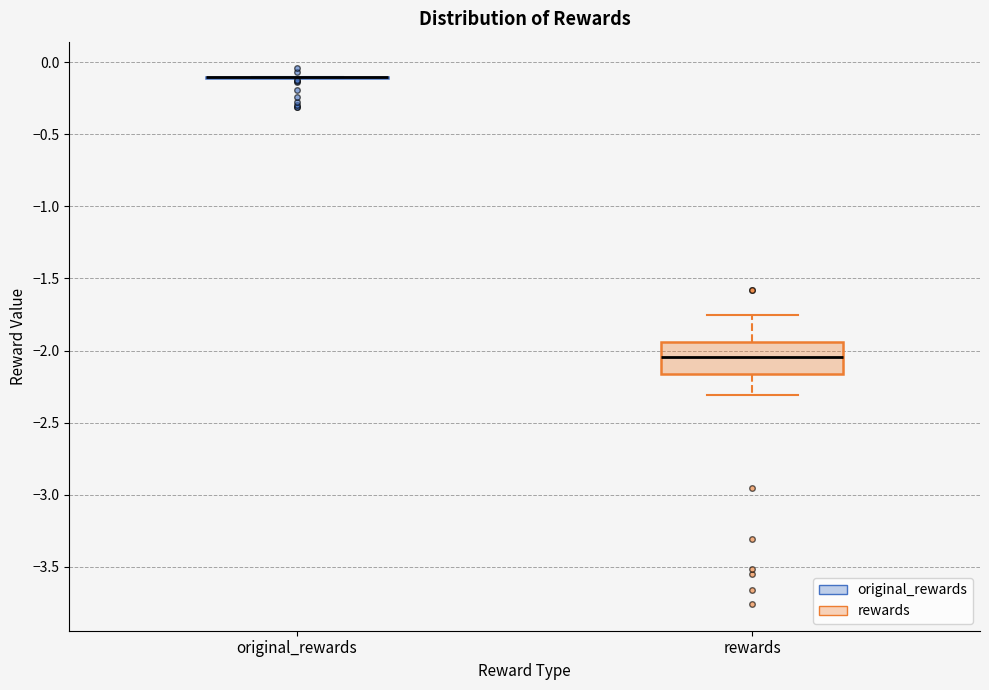

Reading left to right, transcribe this box plot: for each box, give where its median line is, the range the box spans, and where its two whiskers end, as read against the y-axis. The values are not printed on the chart, so give them approximately, as read against the axis.

original_rewards: box collapsed to a line at -0.10, whiskers -0.10 to -0.10
rewards: median -2.05, box -2.15 to -1.95, whiskers -2.30 to -1.75